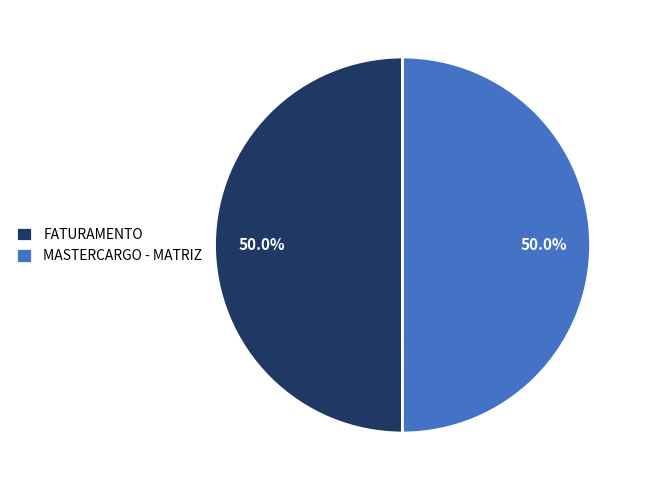

Approximately how many times larger is the value at FATURAMENTO compared to MASTERCARGO - MATRIZ?

1.0